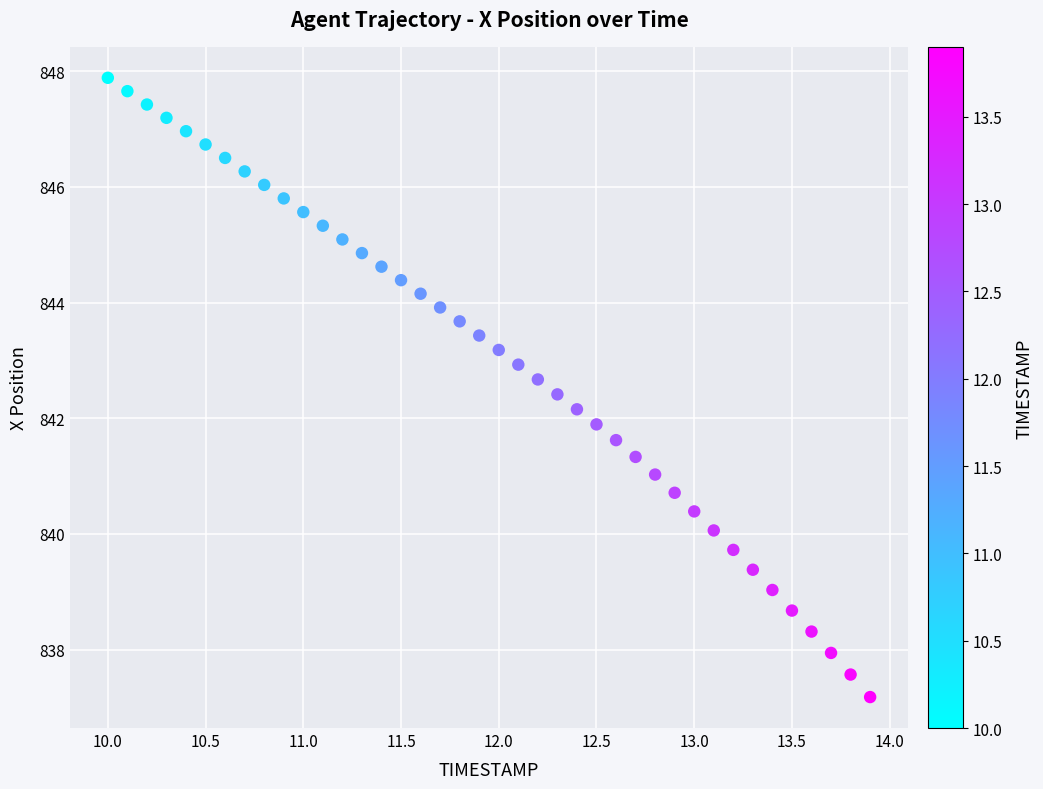

What is the range of Y values (max minus min)?

10.7